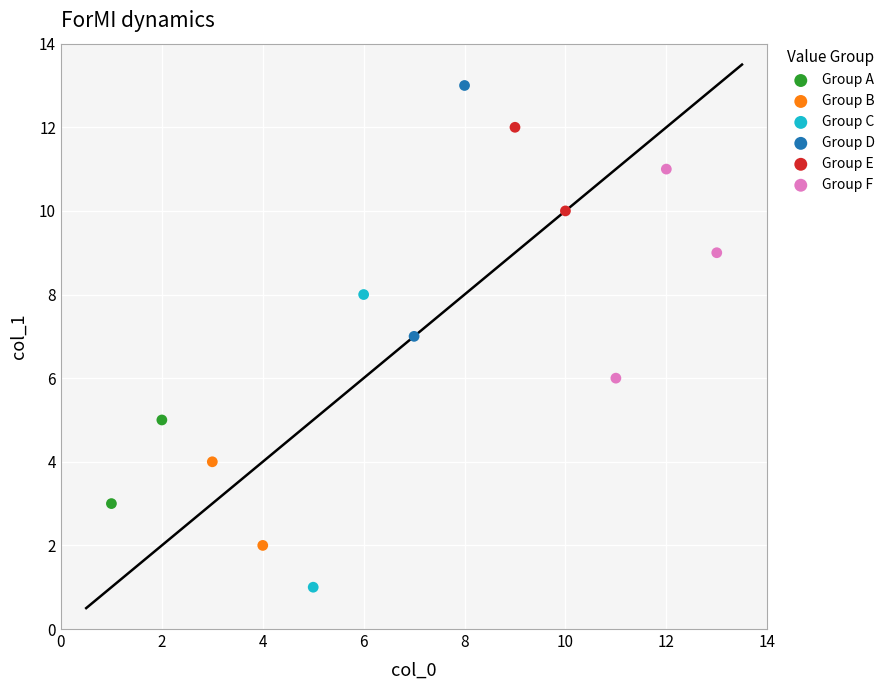

What are all the series names shown in the legend?

Group A, Group B, Group C, Group D, Group E, Group F